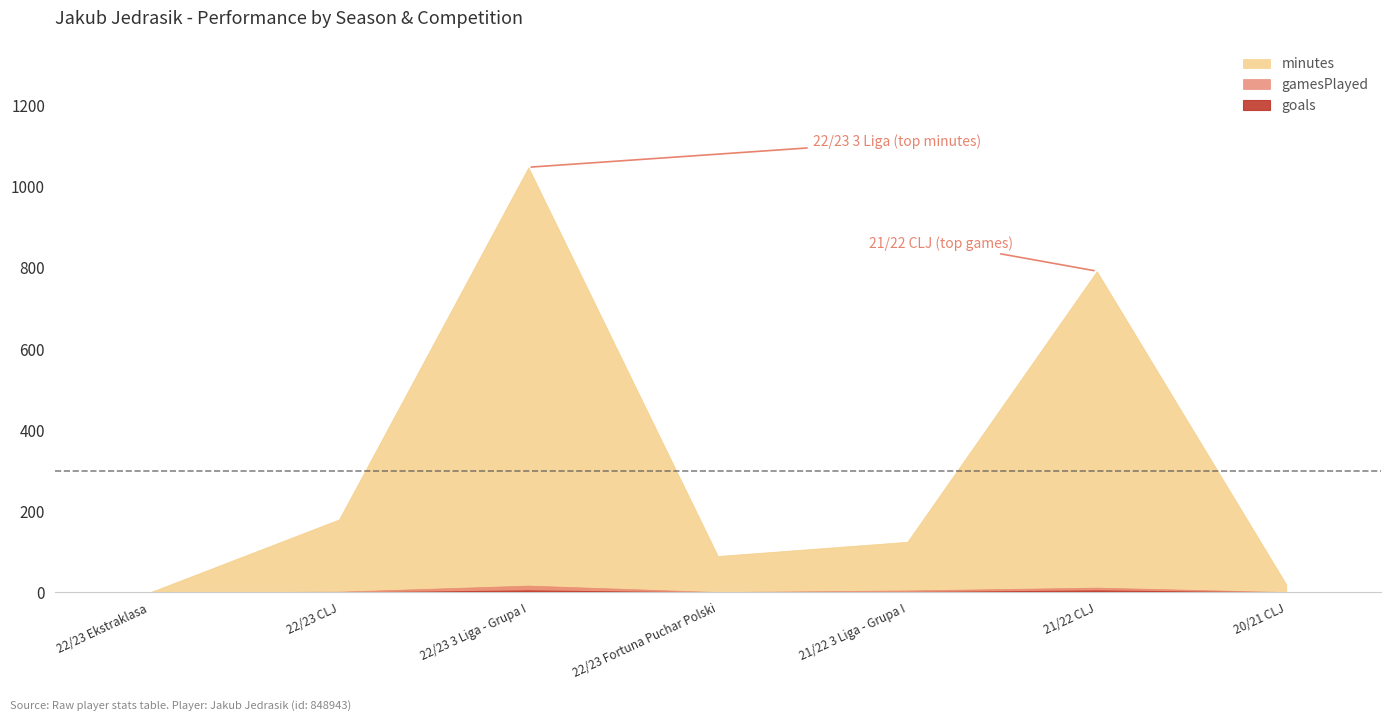

What is the difference between the highest and lowest values at 20/21 CLJ?

20